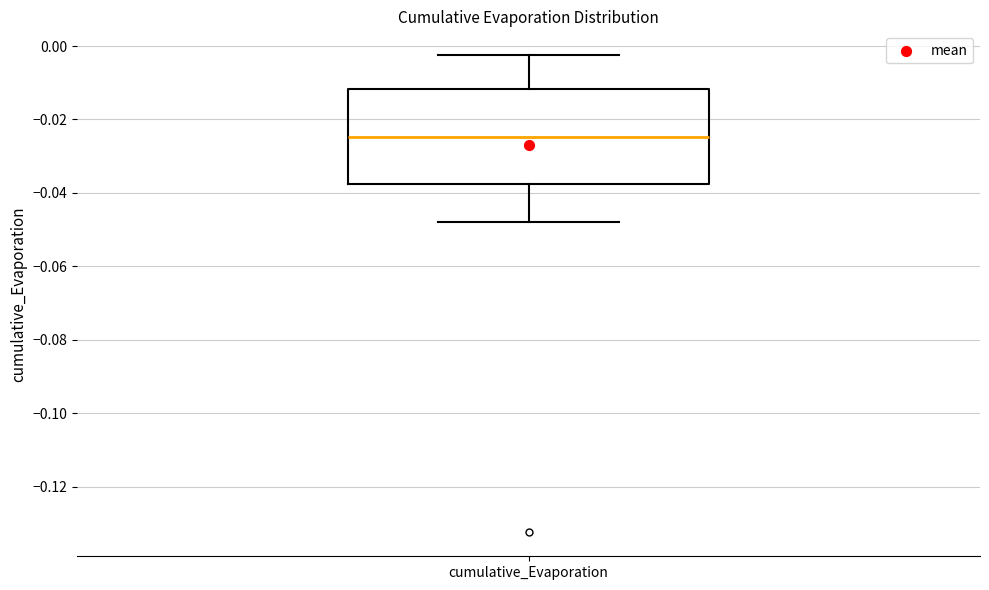

Where does the lower whisker of the box for cumulative_Evaporation end on the y-axis? The values are not printed on the chart, so give them approximately, as read against the axis.

-0.048